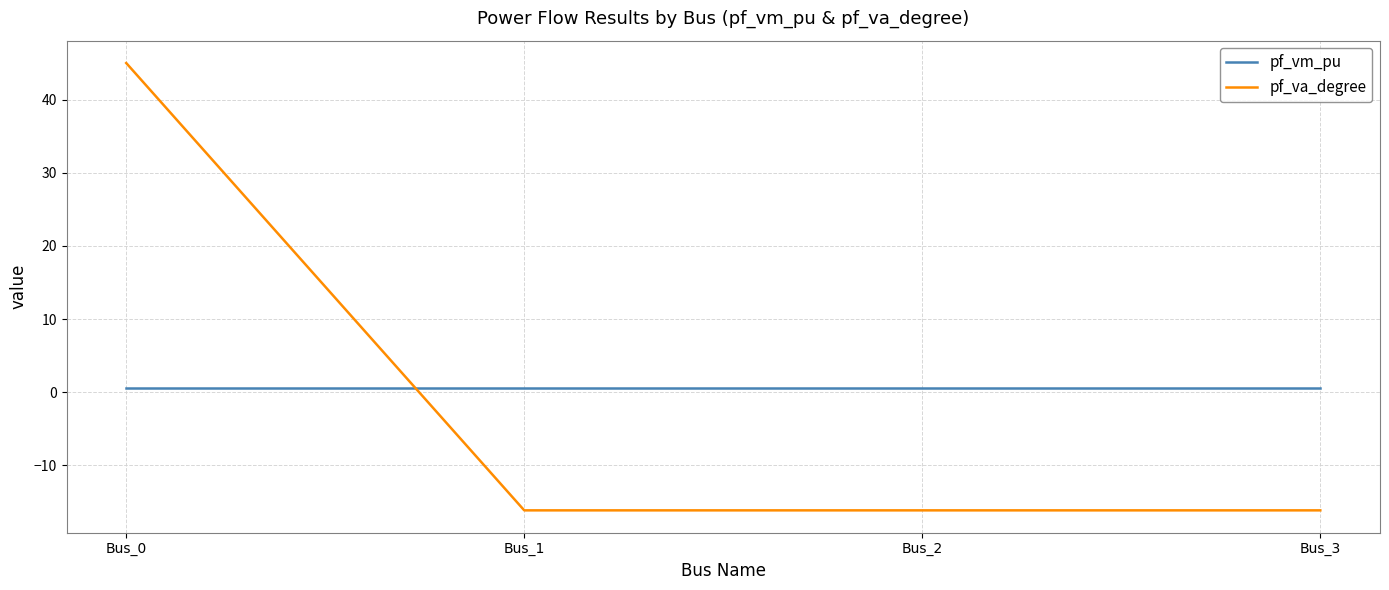

The pf_va_degree series shows -16.1 at Bus_3. True or false?

True